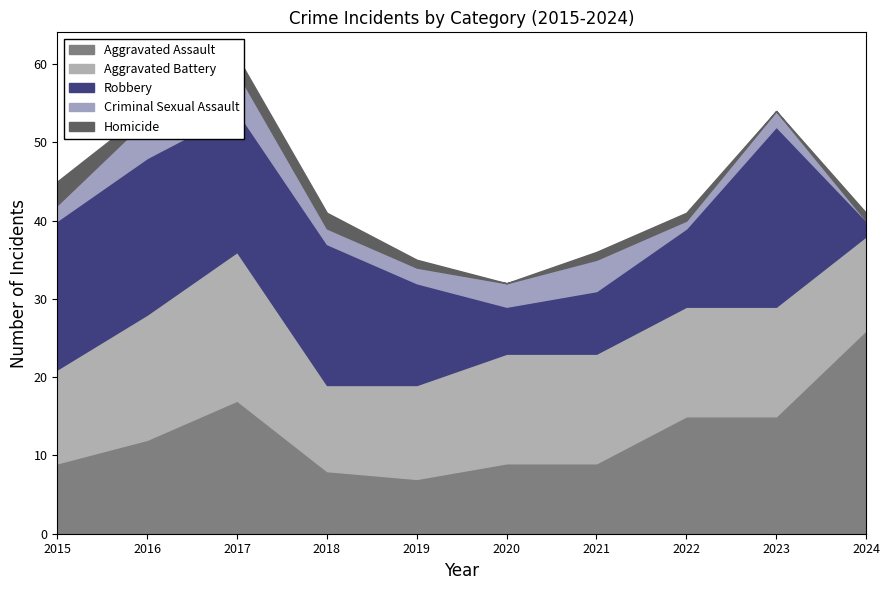

What is the sum of all Homicide values?

12